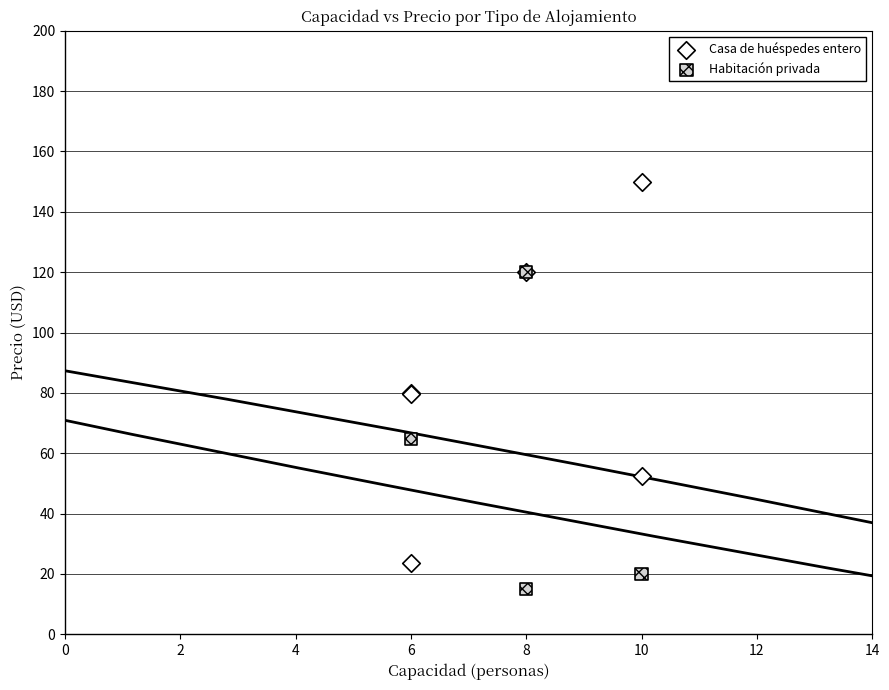

Which series contains the lowest Y value?

Habitación privada